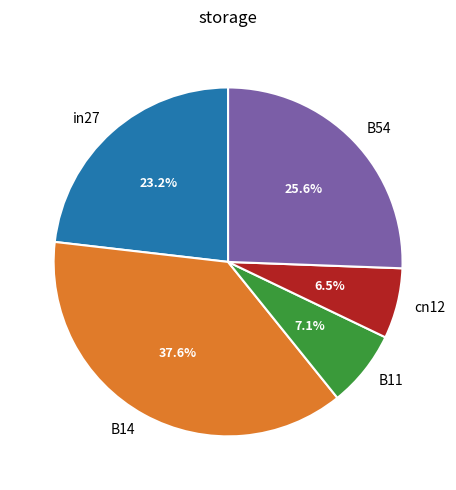

To the nearest percent, what is the difference between the largest and smallest slice percentages?

31%